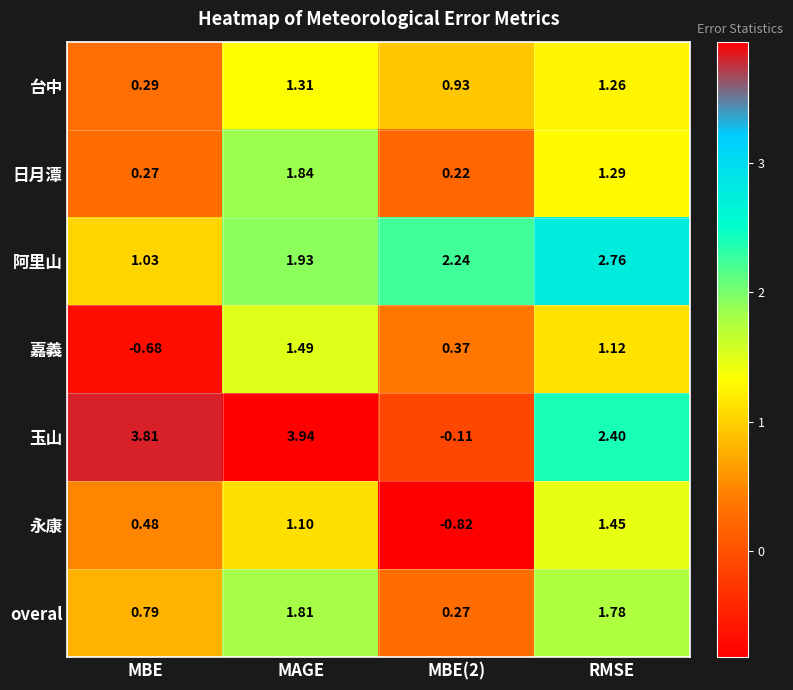

Which label corresponds to the largest value in the chart?

MAGE